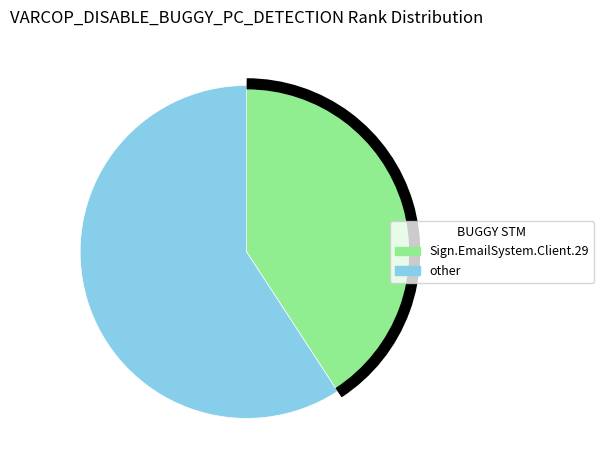

Is there a majority slice in this chart?

Yes